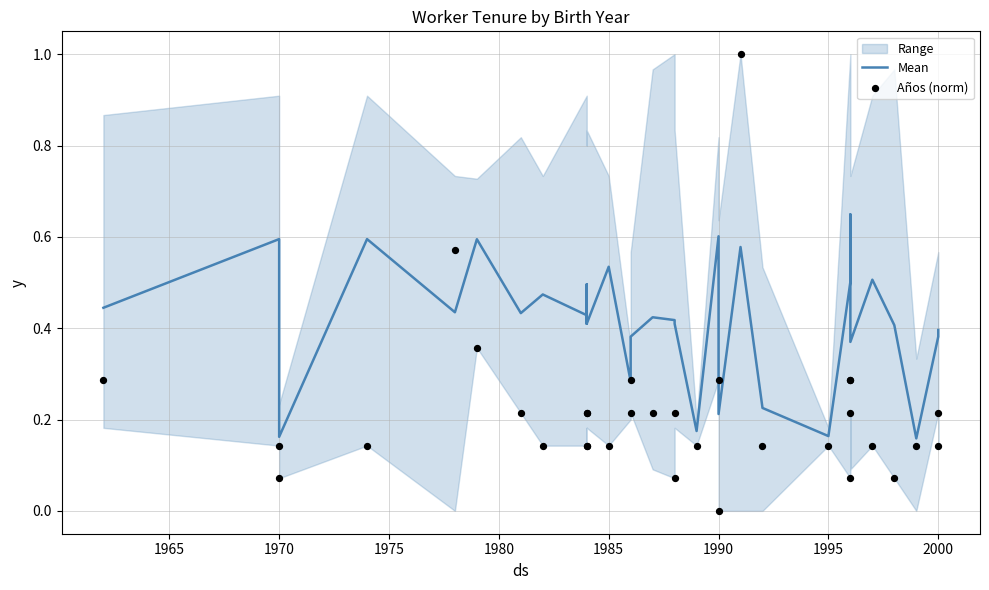

At how many categories does at least one series exceed 0?

33